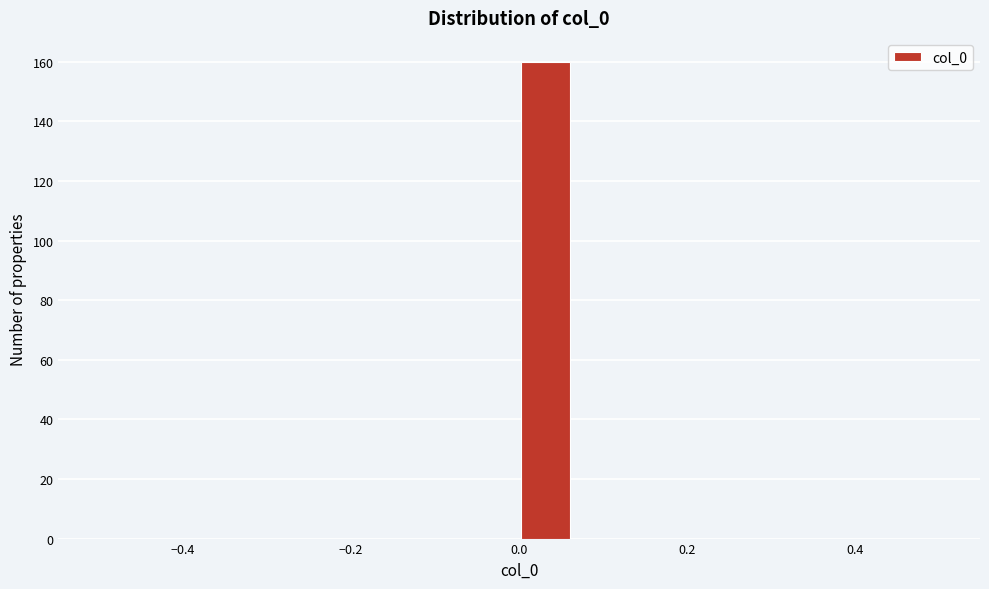

Around what value on the x-axis is the tallest bar? Give the approximate position of its centre, as read against the axis.

0.04